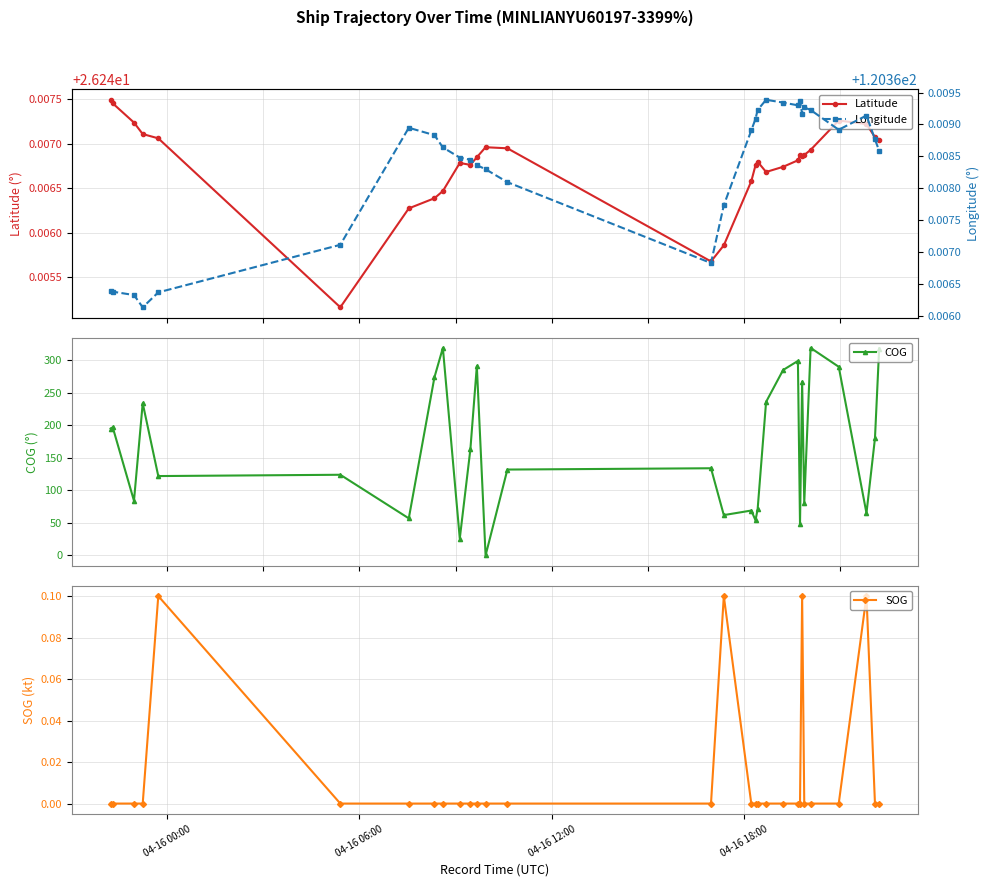

Which series has the largest range (max minus min)?

COG